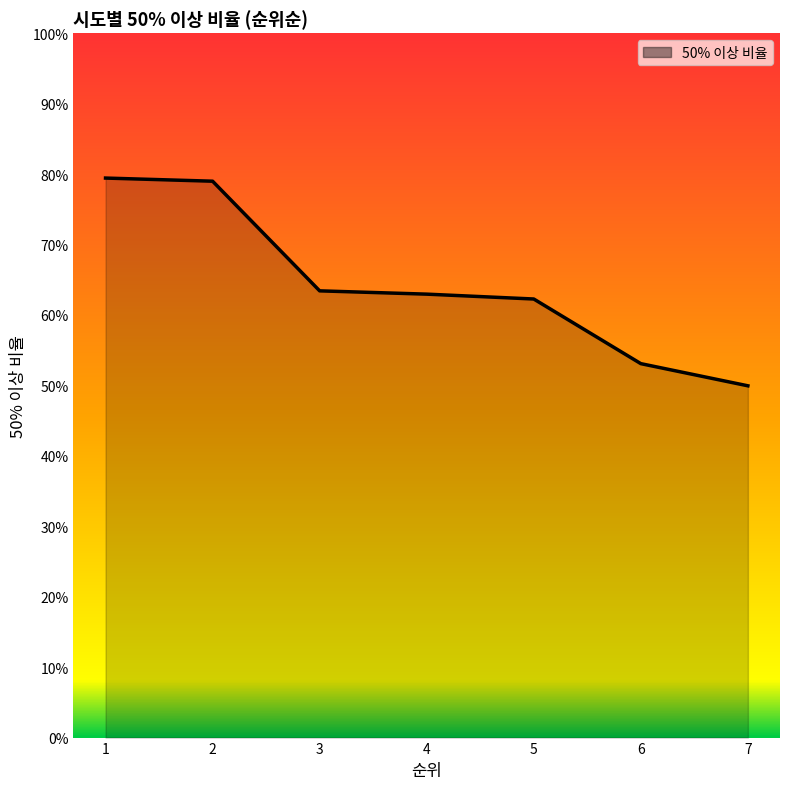

True or false: the data has more than 0 interior local peaks.

False